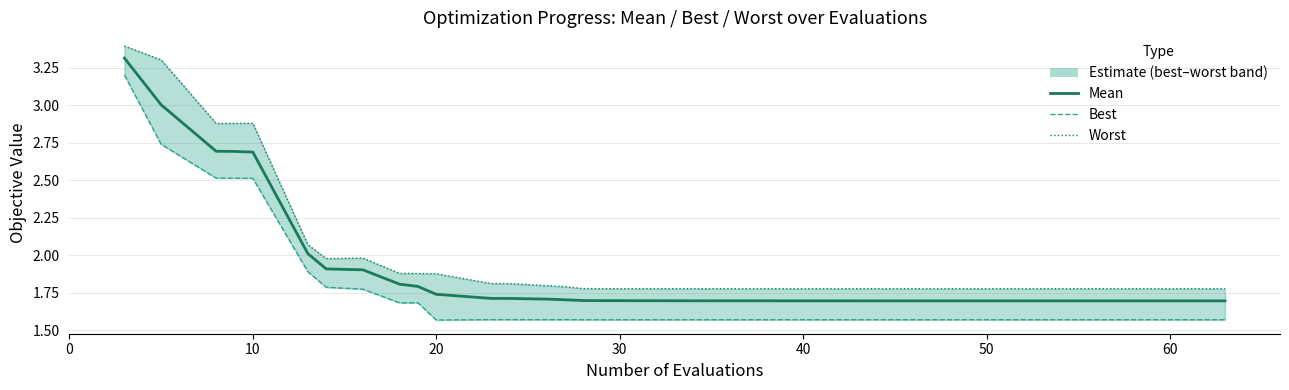

What is the difference between the maximum and minimum values in the Worst series?

1.6